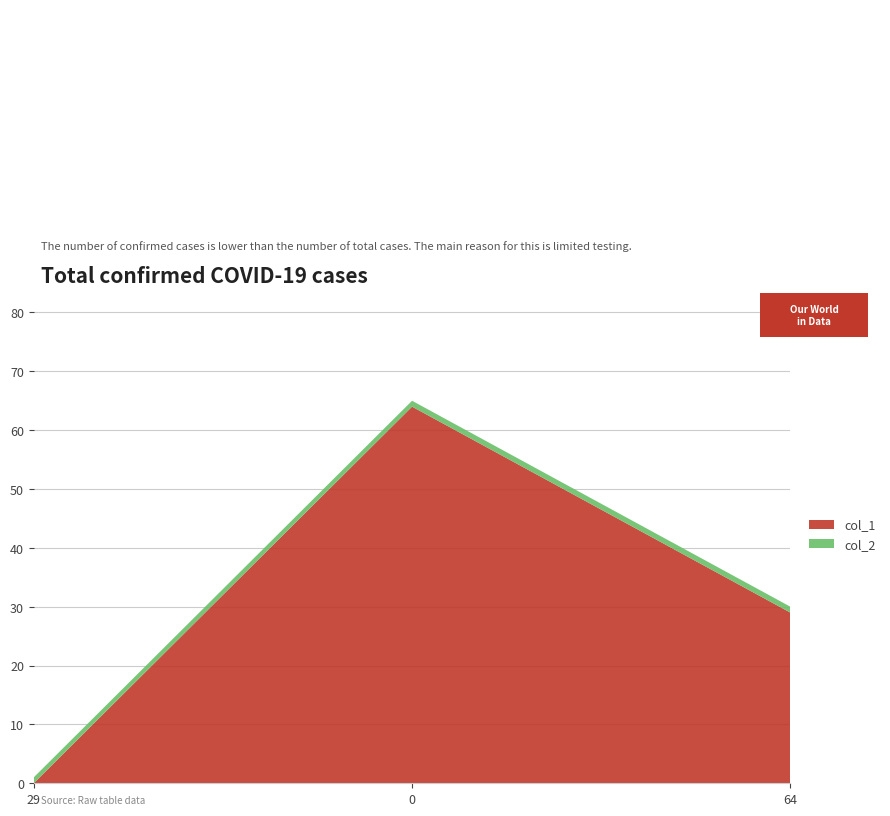

Reading right to left, transcribe all the data shown in this chart.

col_1: 29	64	0
col_2: 1	1	1